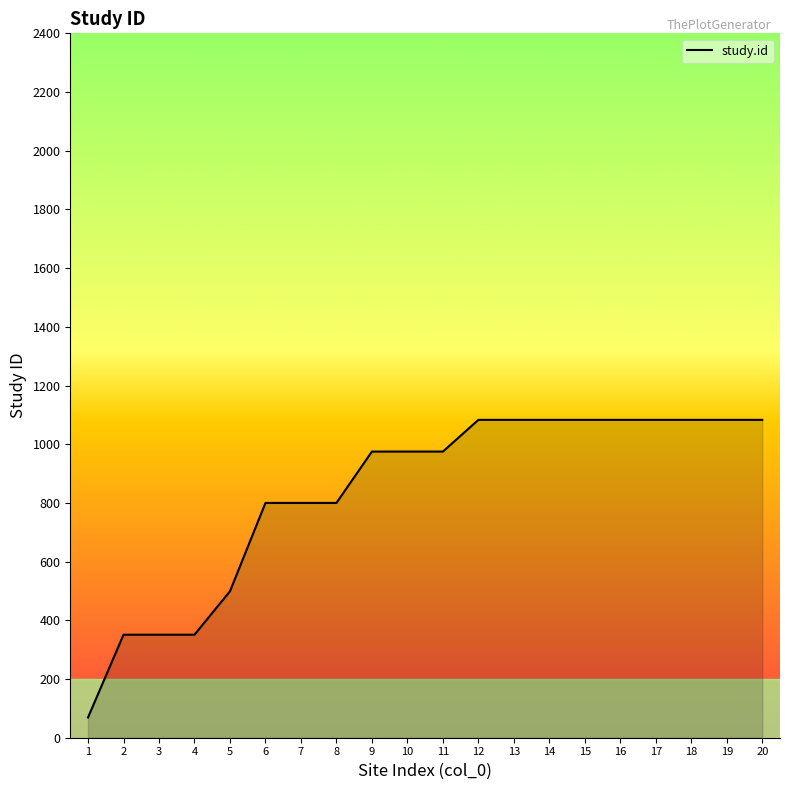

Is it true that the value at 18 is 345?

False